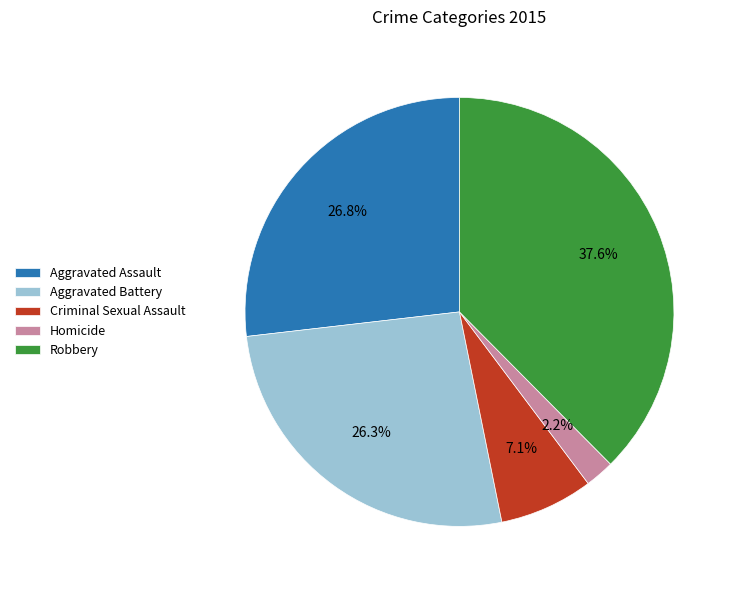

Which has a higher value, Homicide or Criminal Sexual Assault?

Criminal Sexual Assault